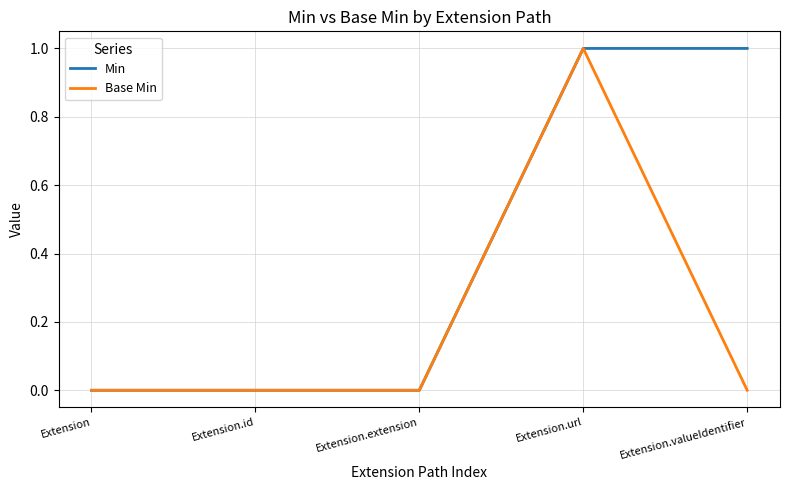

Count the number of categories in the chart.

5